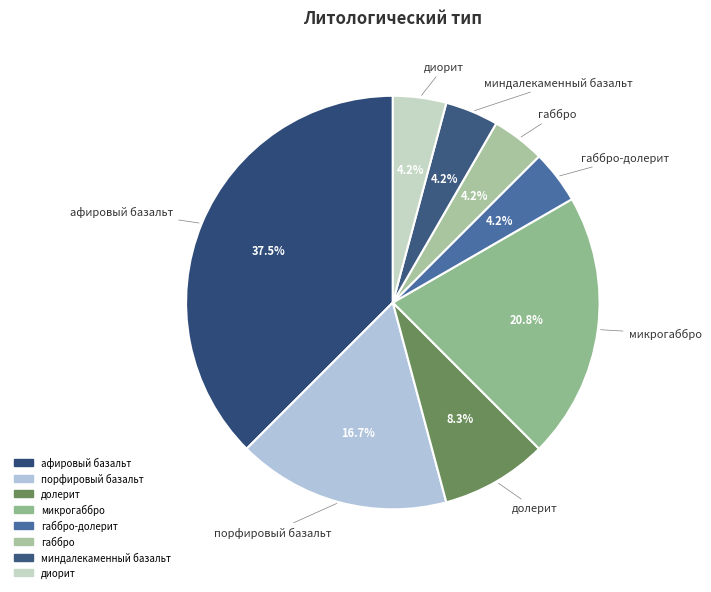

To the nearest percent, what is the average slice percentage?

12%